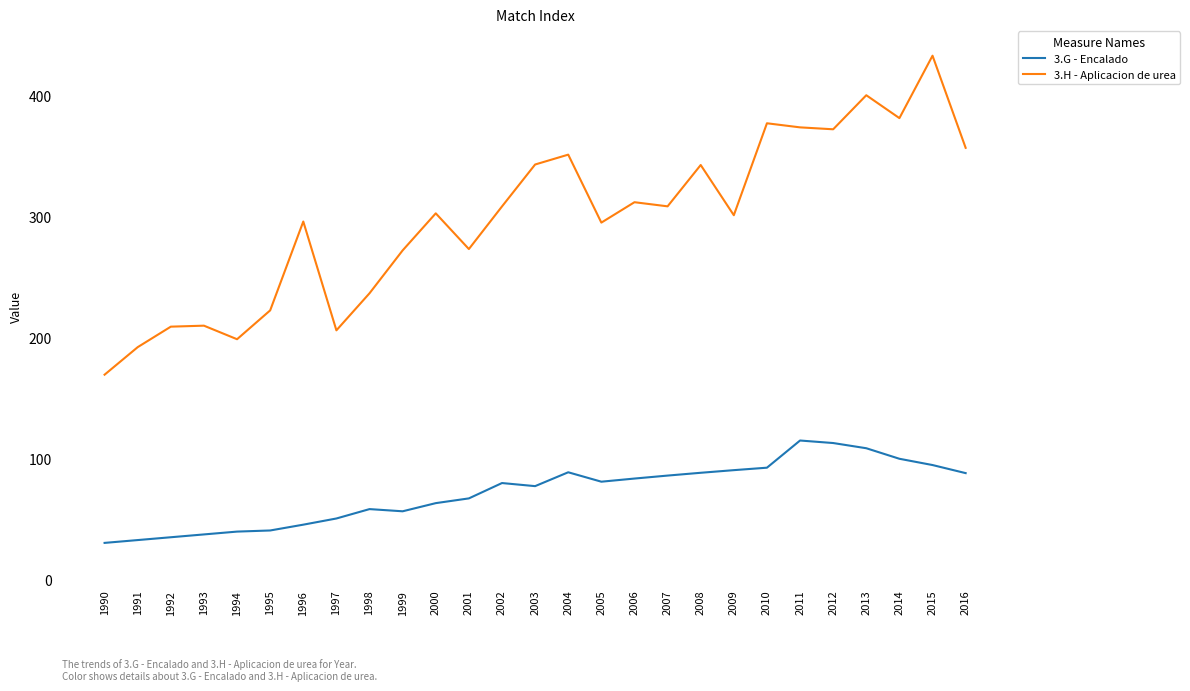

Which series has the largest range (max minus min)?

3.H - Aplicacion de urea